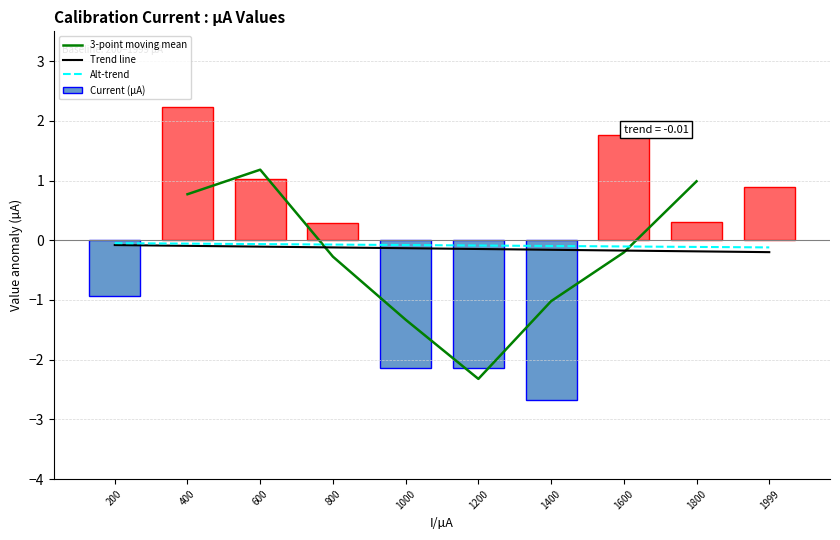

Which has a higher value, 1400 or 600?

600